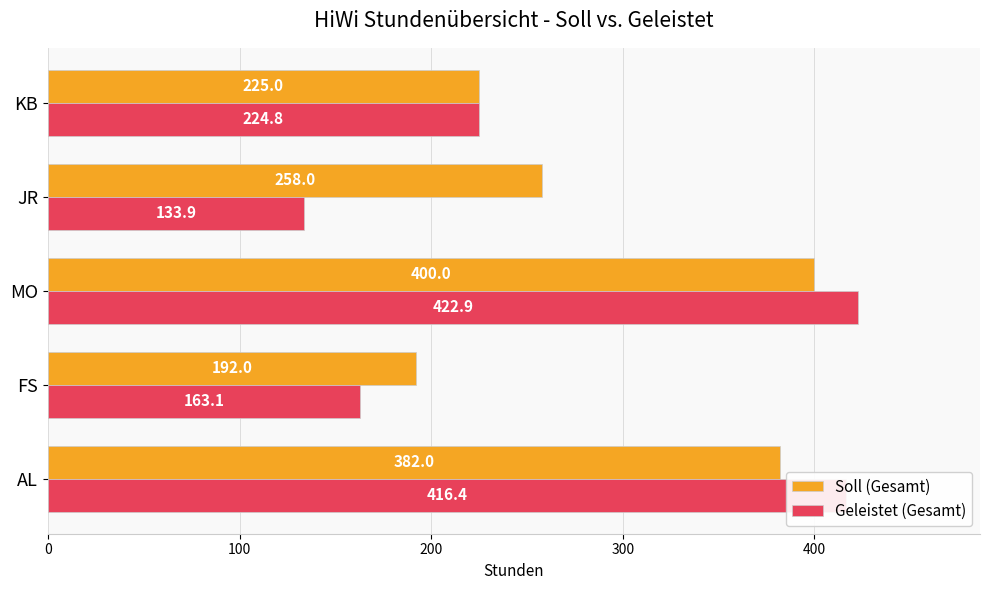

Is the value of Soll (Gesamt) at KB greater than the value of Geleistet (Gesamt) at AL?

No